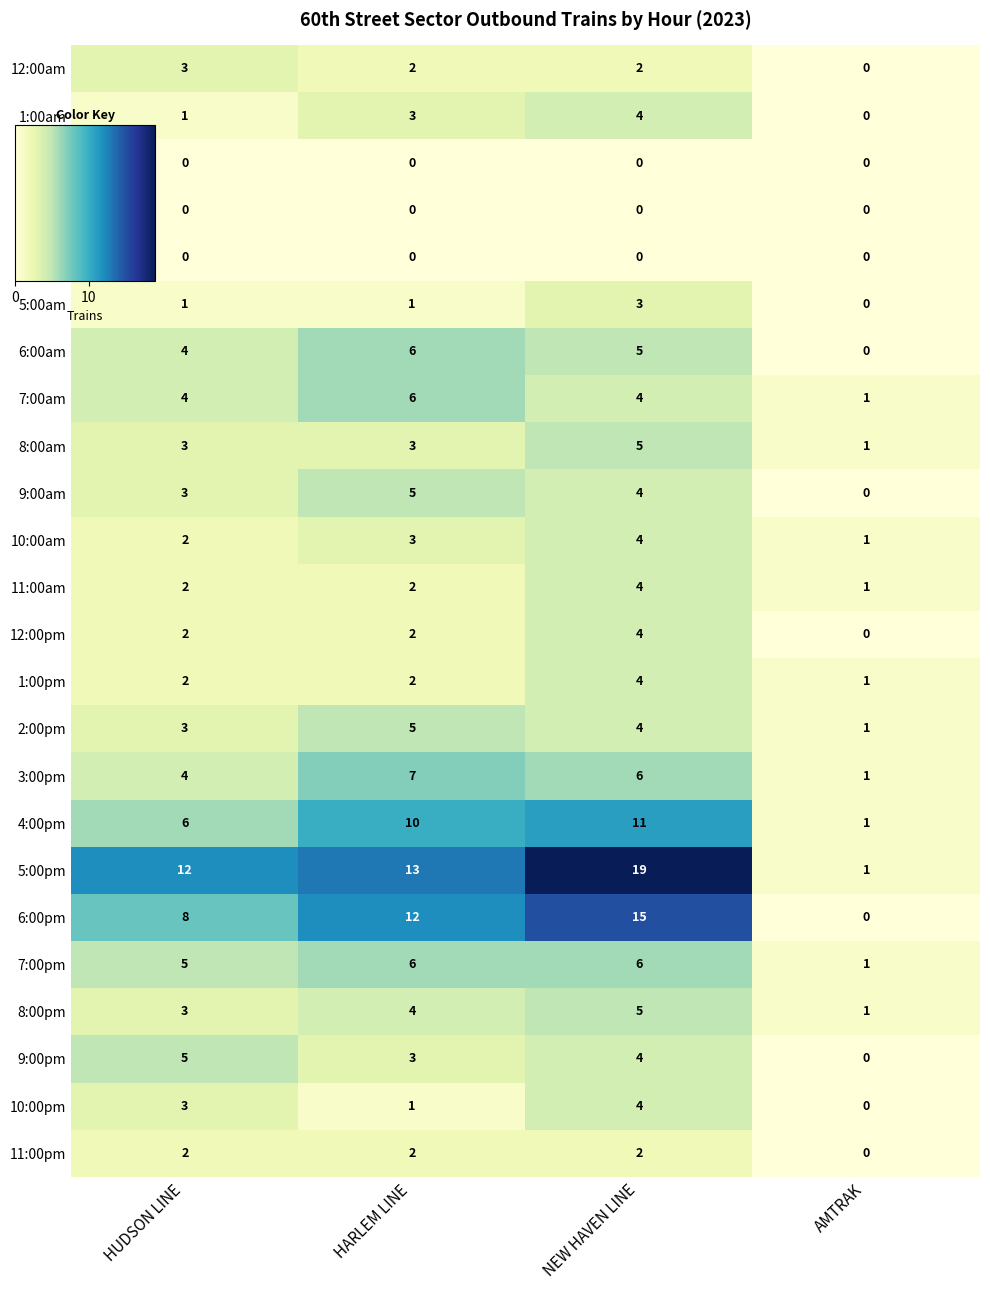

What is the difference between the maximum and minimum values in the 9:00pm series?

5